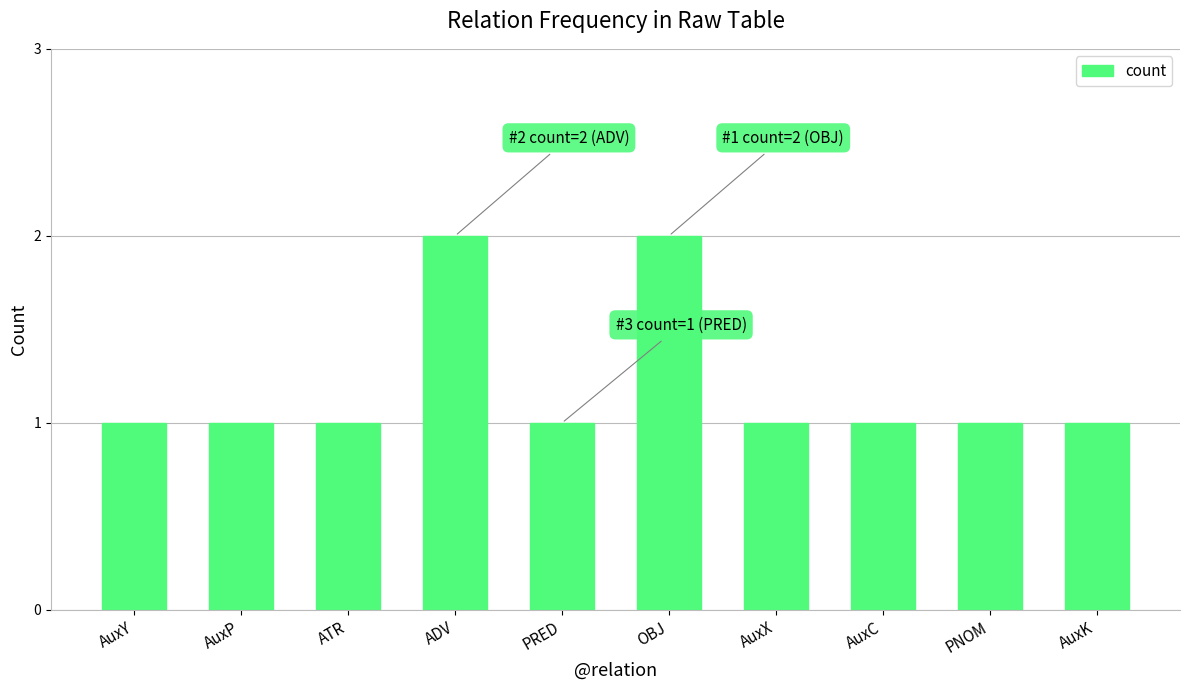

What is the difference between the second highest and second lowest values?

1